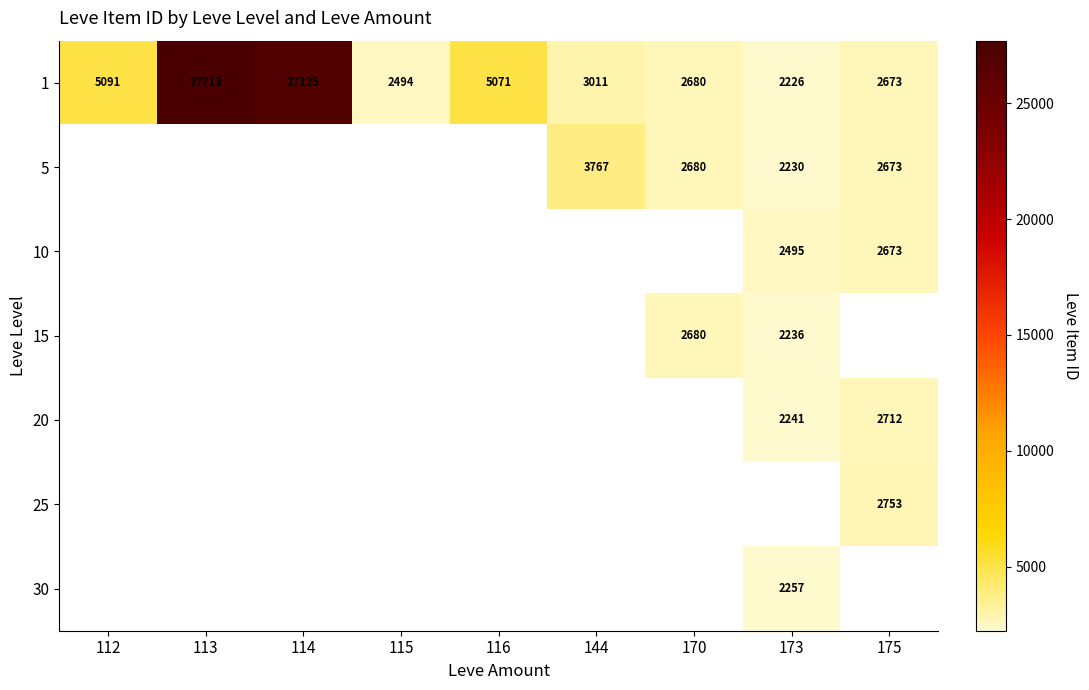

The value of 1 at 112 is 5091. True or false?

True